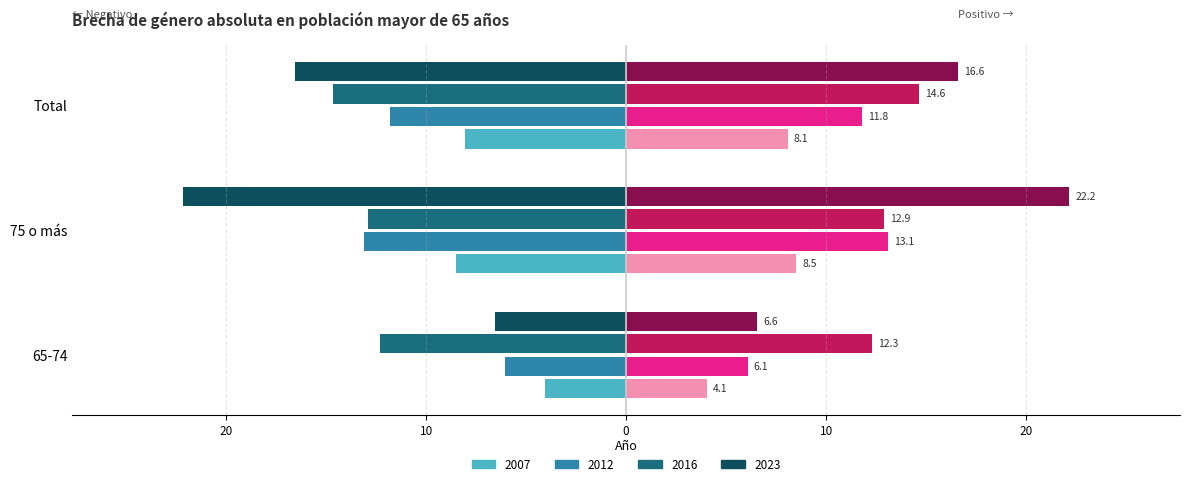

Between 65-74 and Total, which is larger?

65-74